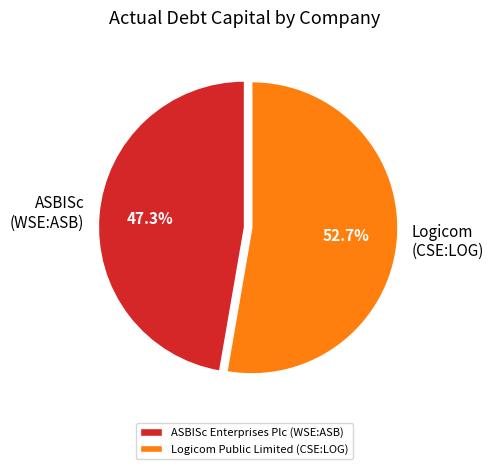

To the nearest percent, what is the combined percentage of ASBISc Enterprises Plc (WSE:ASB) and Logicom Public Limited (CSE:LOG)?

100%